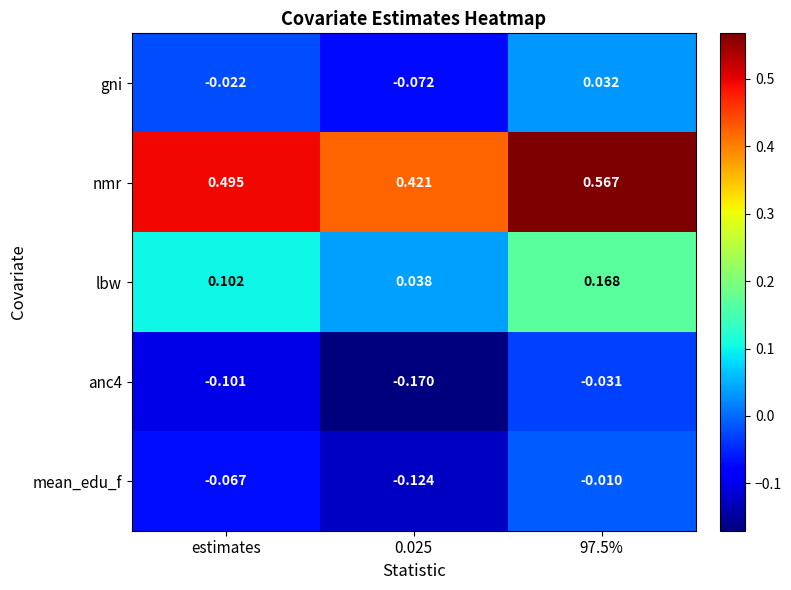

Which series changed the most between estimates and 97.5%?

nmr